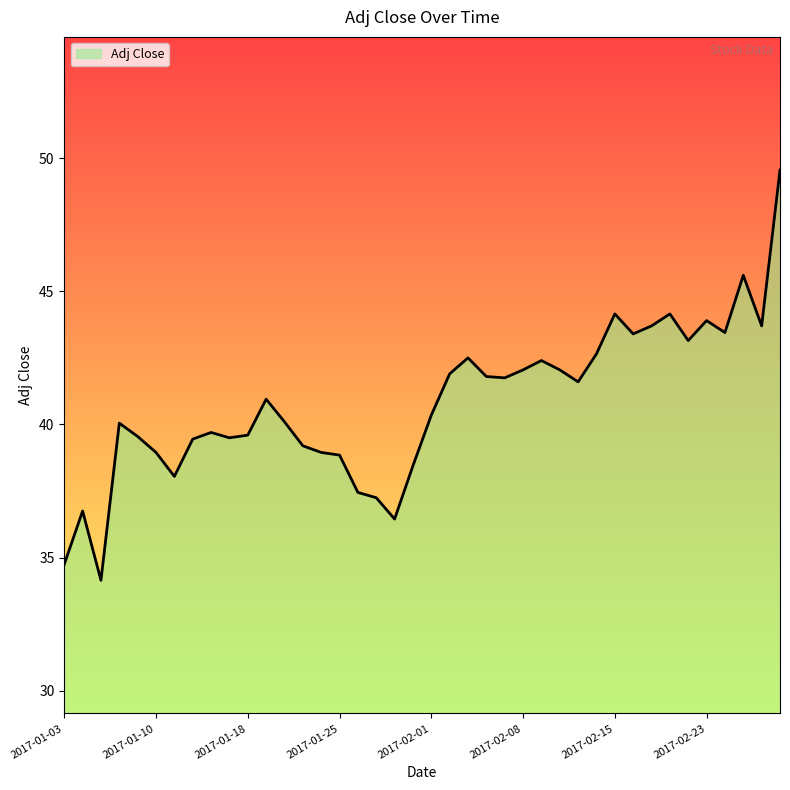

Does the chart have visible grid lines?

No